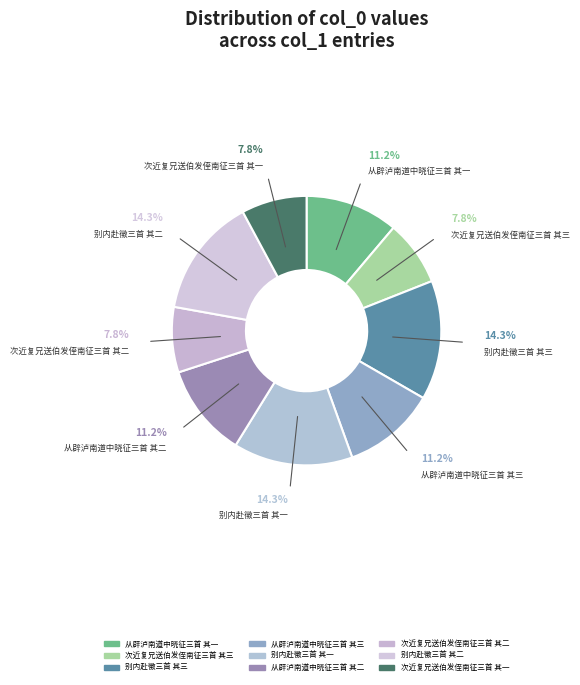

Does any single category account for the majority?

No